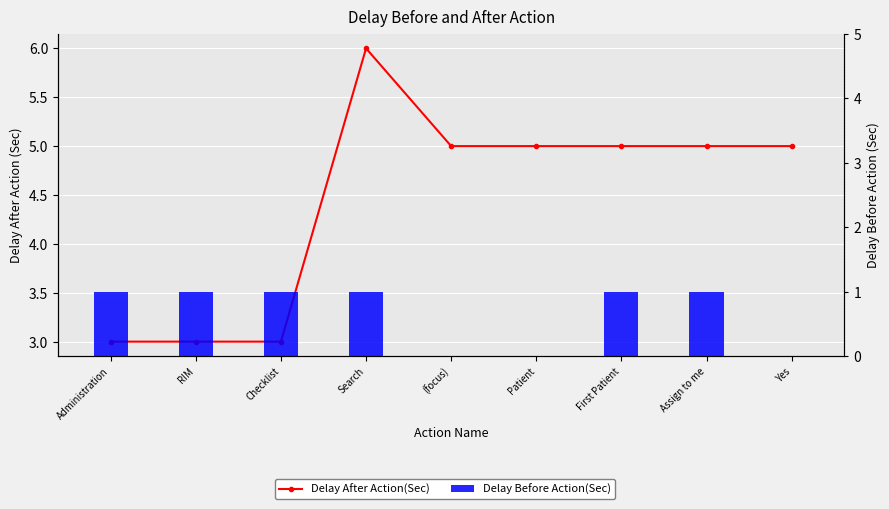

Between (focus) and RIM, which is larger?

(focus)